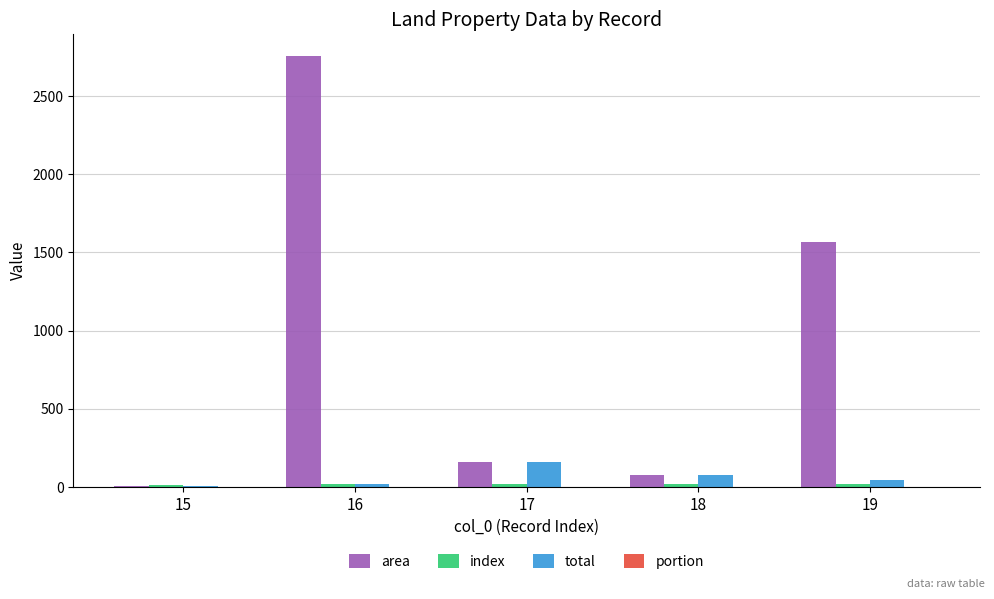

Between 16 and 18, which series saw the biggest shift?

area